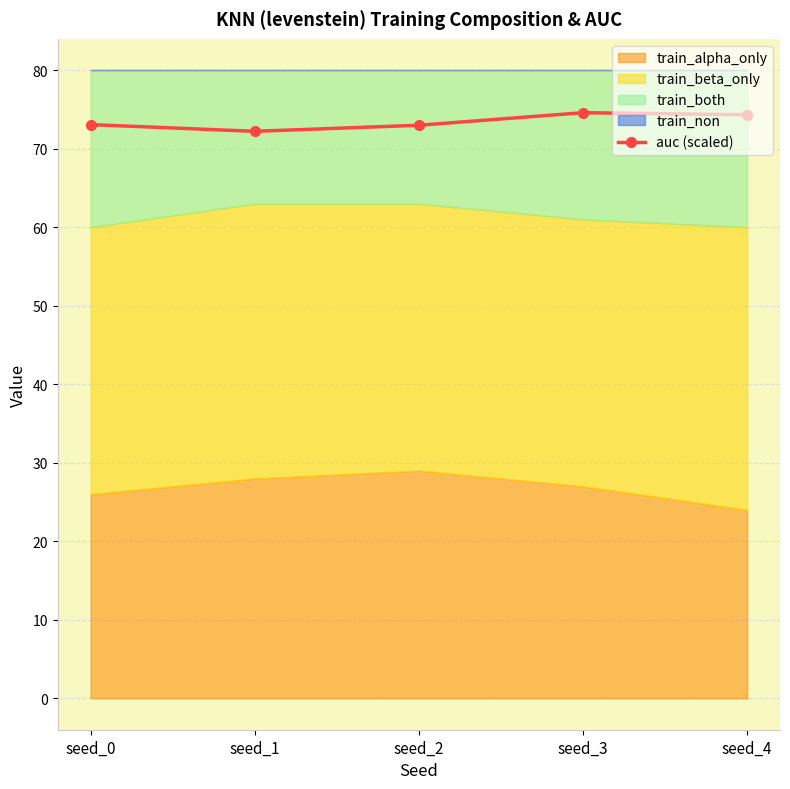

Rank the categories by value from highest to lowest.

seed_3, seed_4, seed_0, seed_2, seed_1